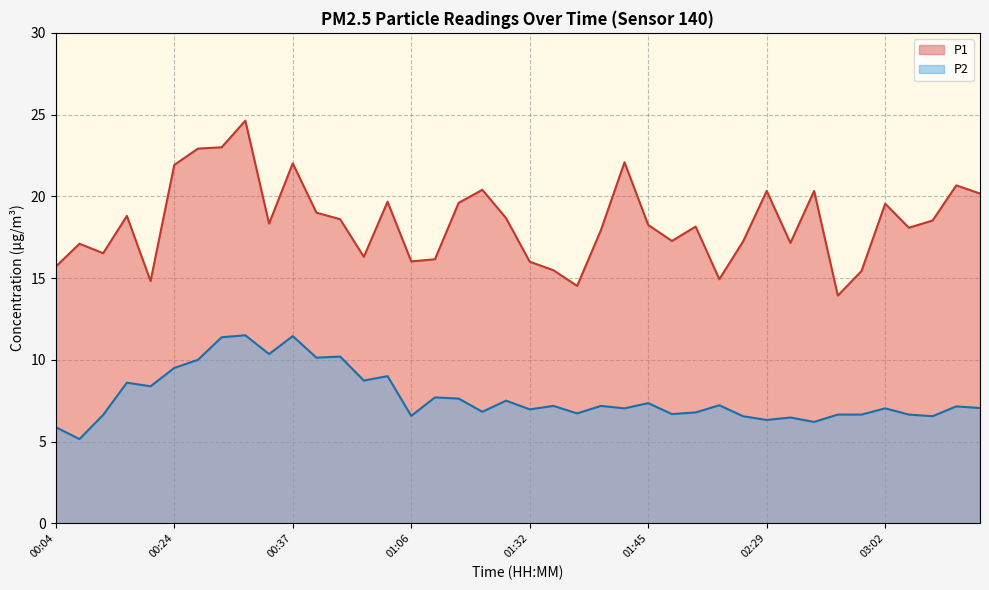

What is the difference between the maximum and minimum values in the P2 series?

6.3